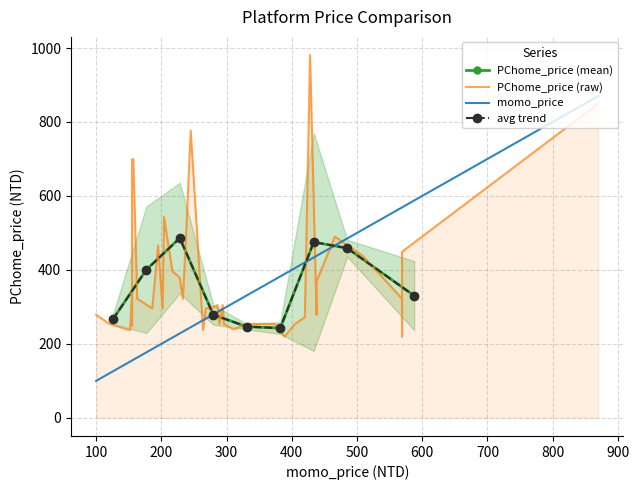

What is the maximum value shown in the chart?

981